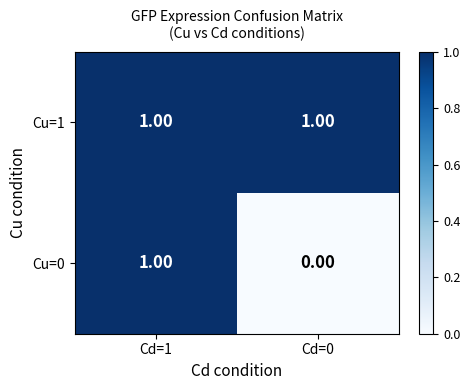

At which category is the sum across all series the highest?

Cd=1